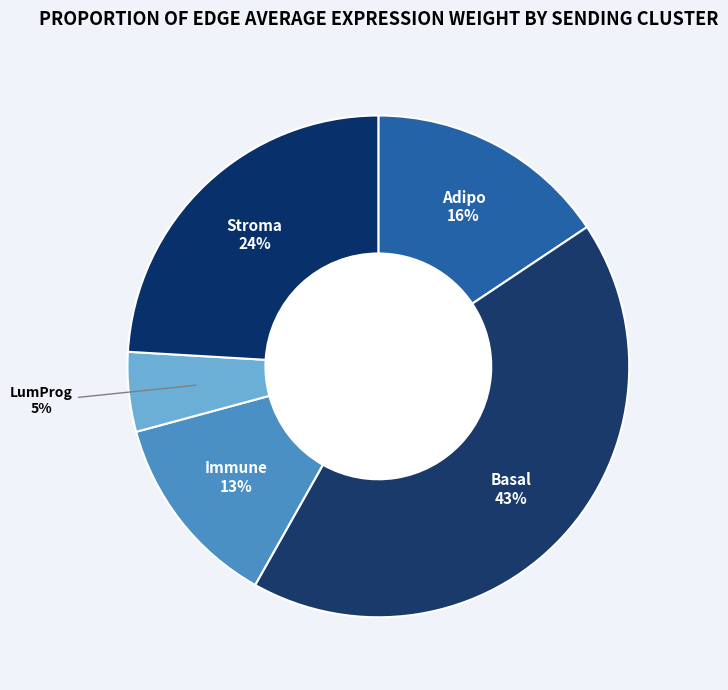

Is there a majority slice in this chart?

No